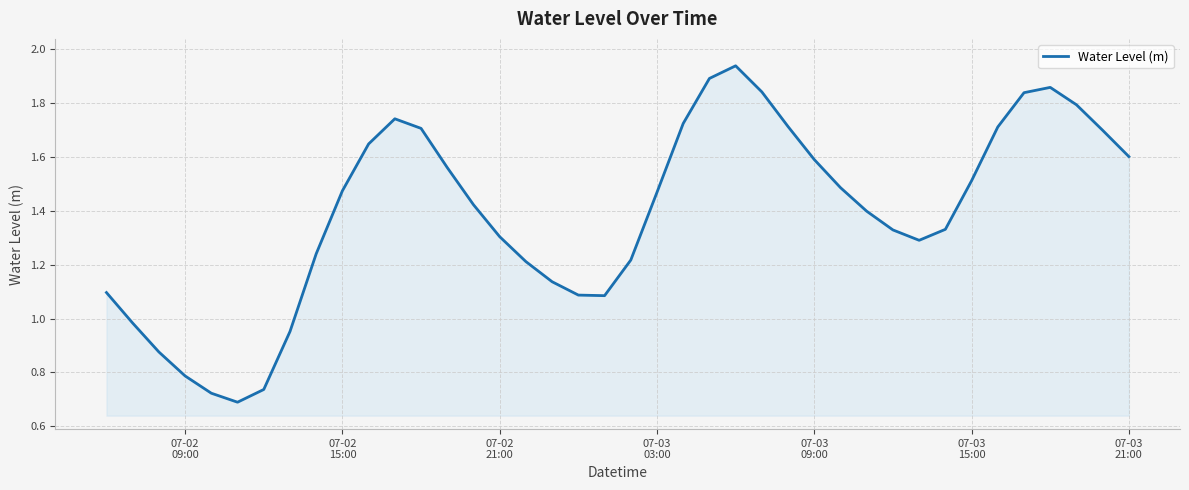

How many lines are shown in the chart?

1